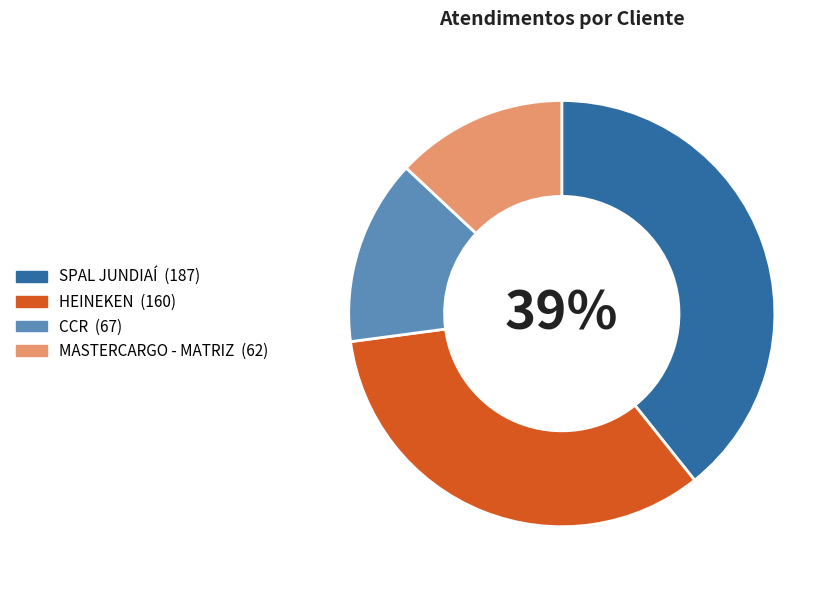

What is the ratio of the value at MASTERCARGO - MATRIZ to the value at CCR?

0.9